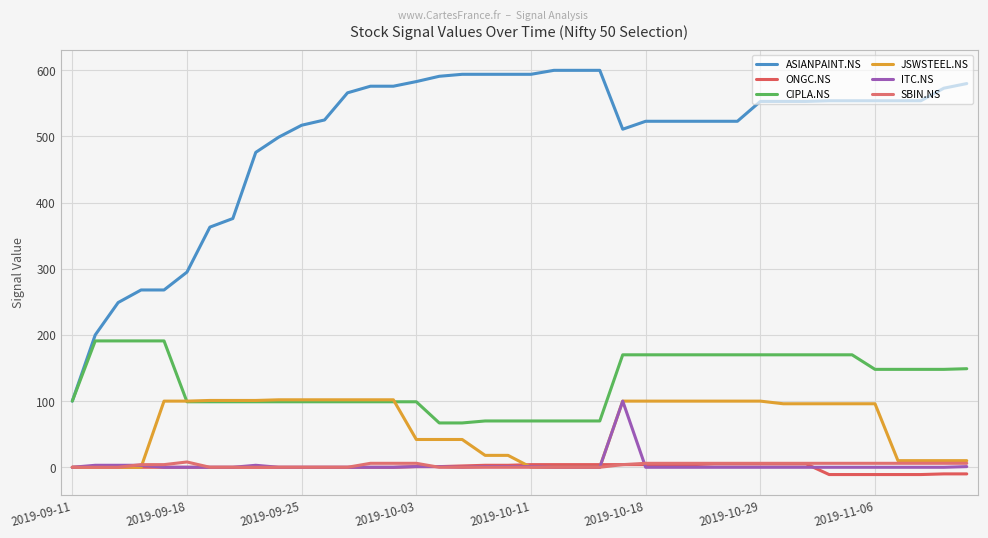

True or false: ASIANPAINT.NS has more than 0 points higher than both neighbors.

False